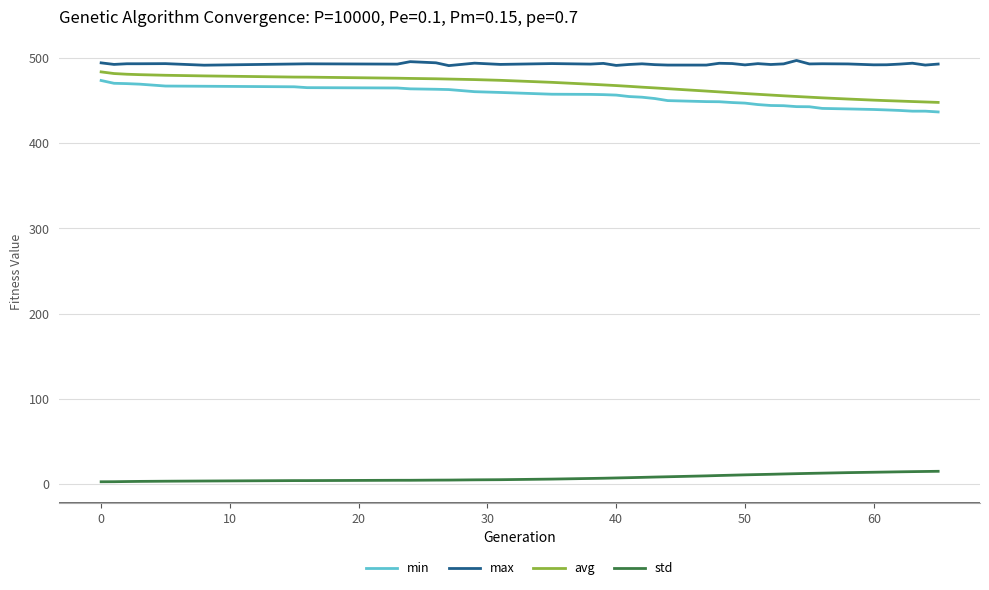

True or false: std and max cross at least once.

False